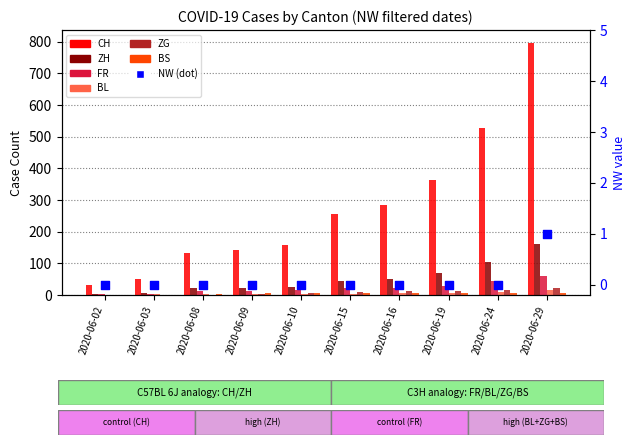

Which series has the widest spread of Y values?

CH